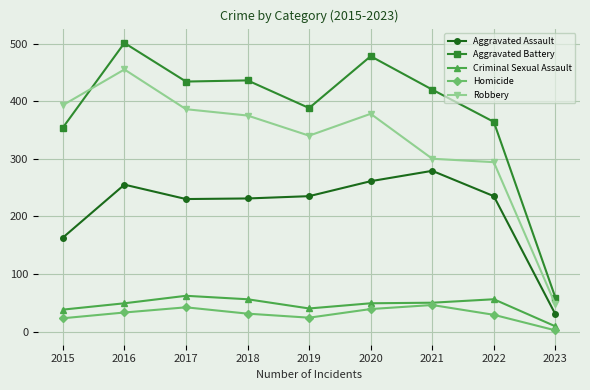

Which category has the lowest value in the Aggravated Assault series?

2023